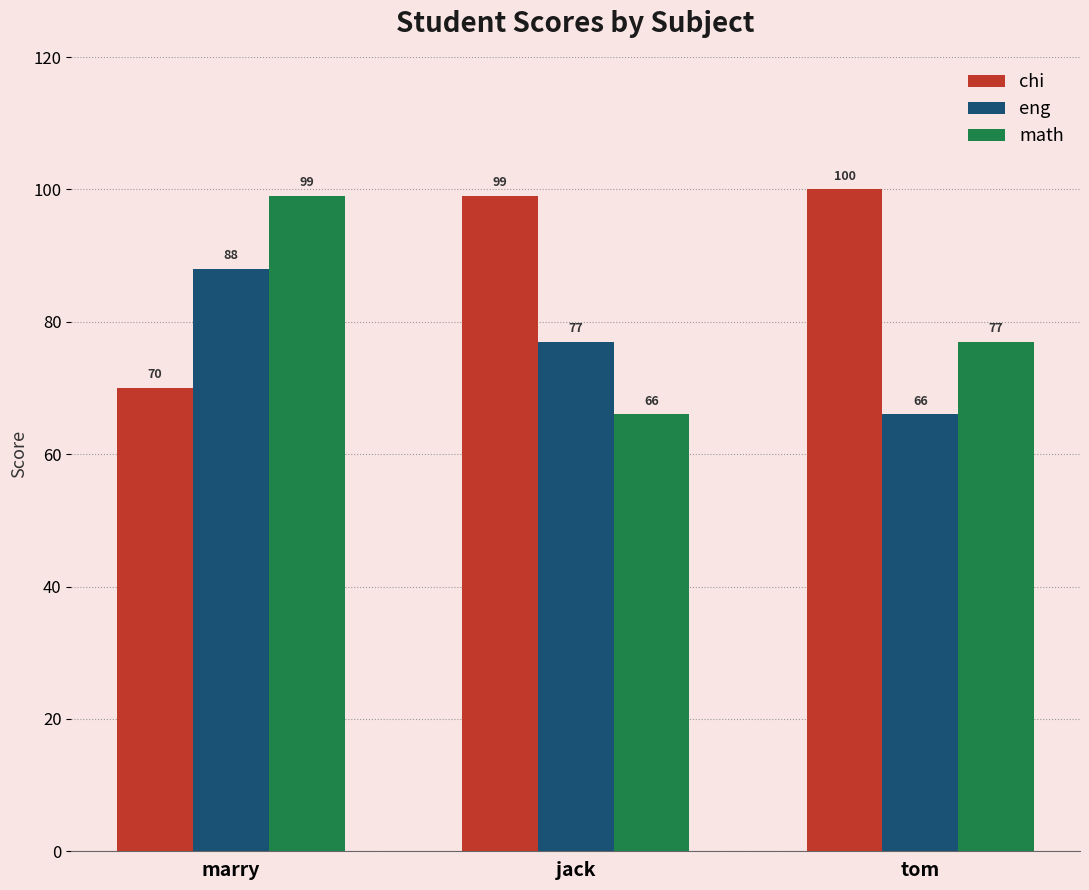

What is the spread (max minus min) of values at jack?

33